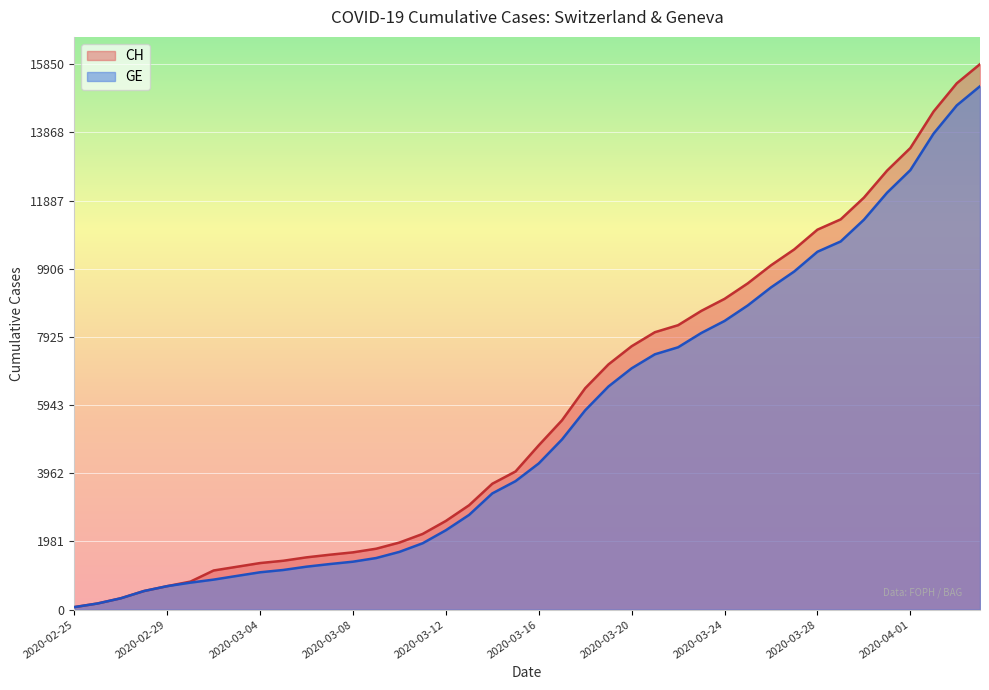

What is the maximum value shown in the chart?

15850